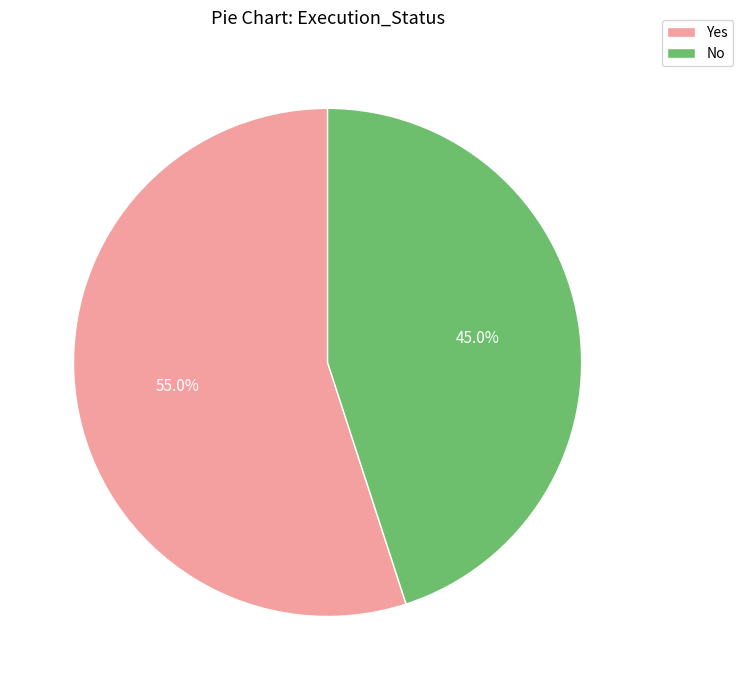

To the nearest percent, what is the difference between the Yes and No slice percentages?

10%